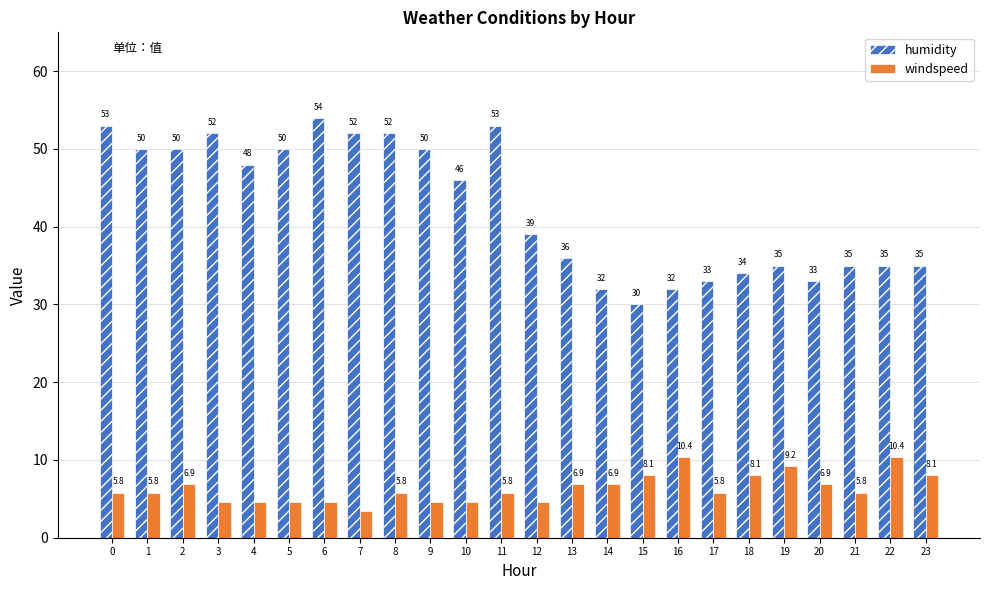

The windspeed series shows 7.1 at 9. True or false?

False